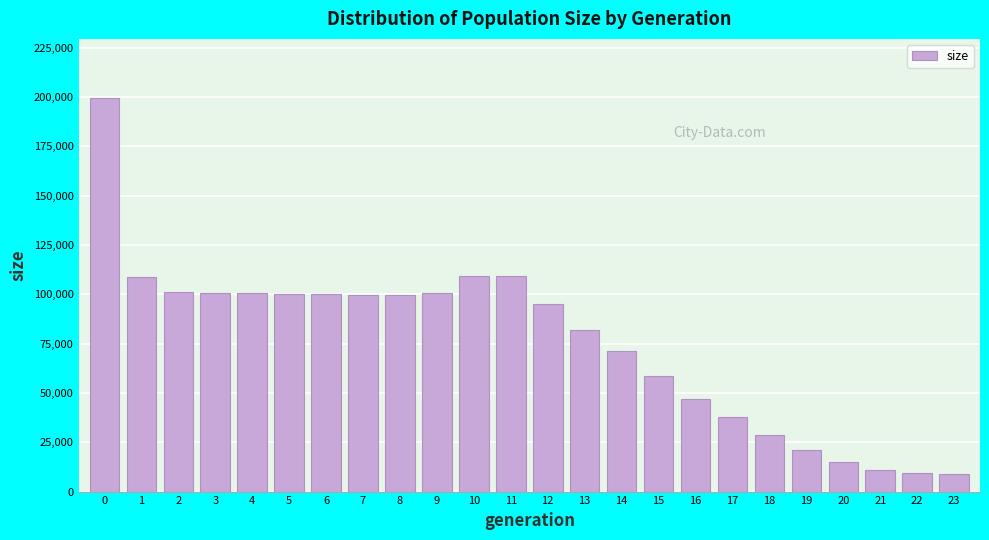

What is the greatest value displayed?

199544